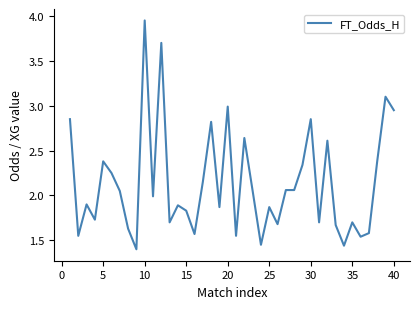

Is this an area chart (filled region under the line)?

No